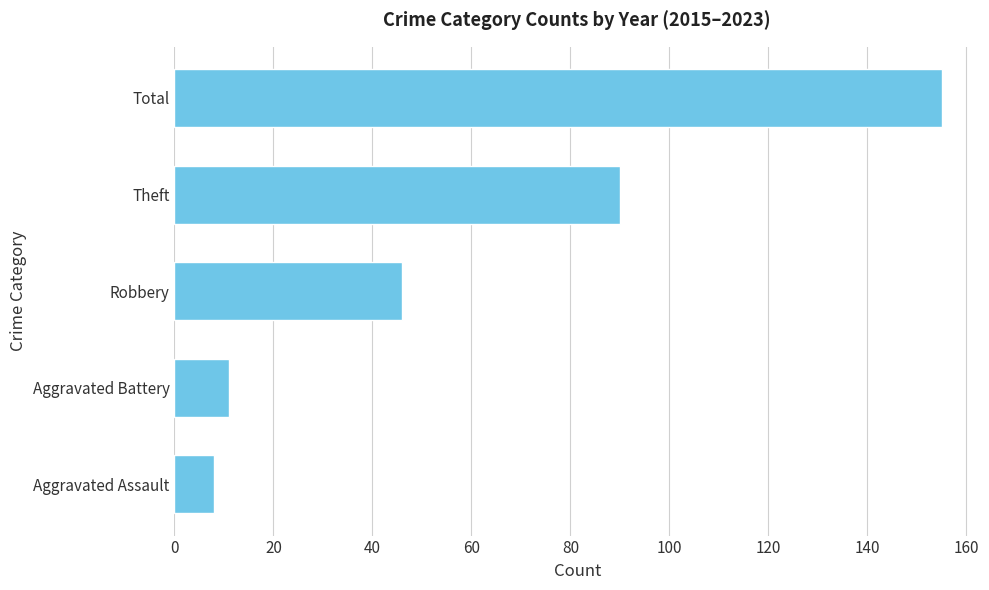

List the labels in order of value, smallest first.

Aggravated Assault, Aggravated Battery, Robbery, Theft, Total